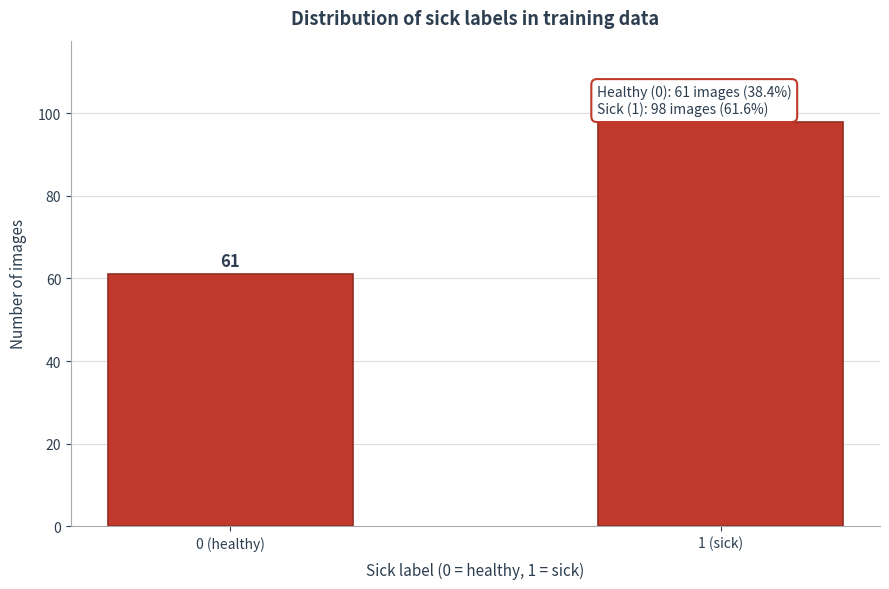

Reading left to right, transcribe all the data shown in this chart.

0 (healthy)=61	1 (sick)=98